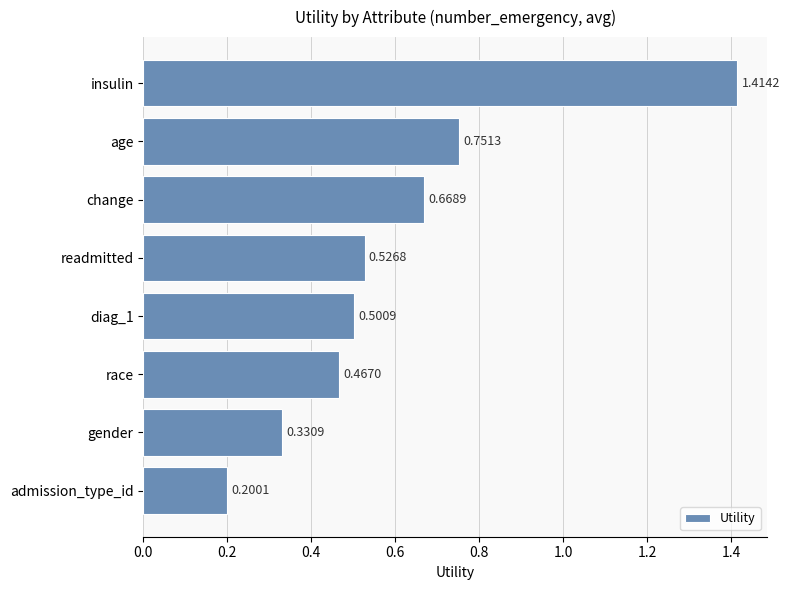

What is the label of the 3rd bar from the top?

change